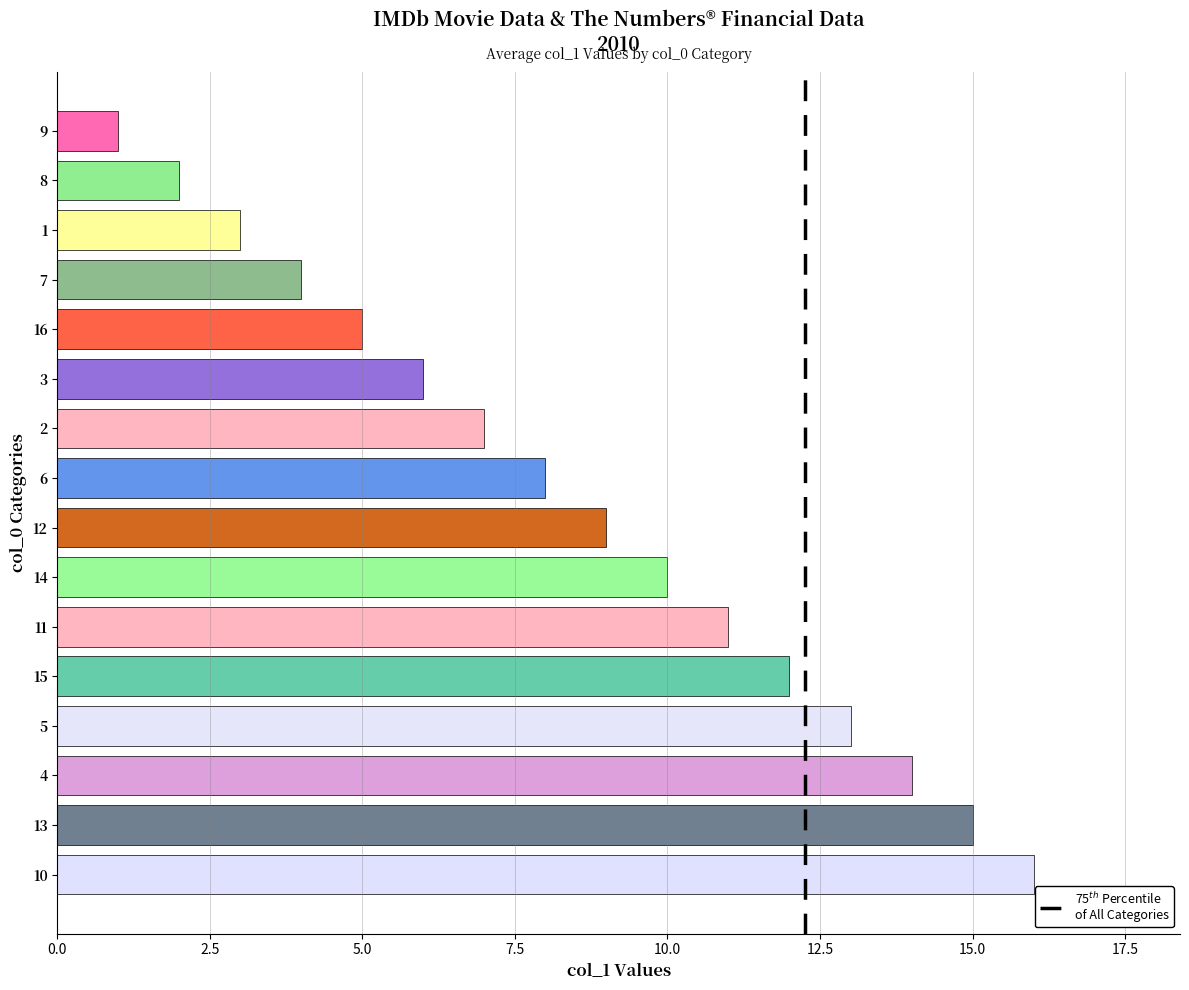

How many bars are there in total?

16